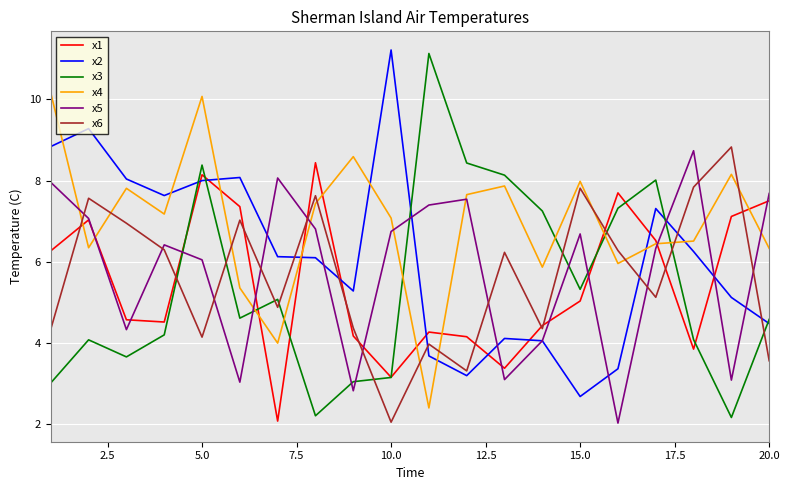

True or false: x2 and x6 cross at least once.

True